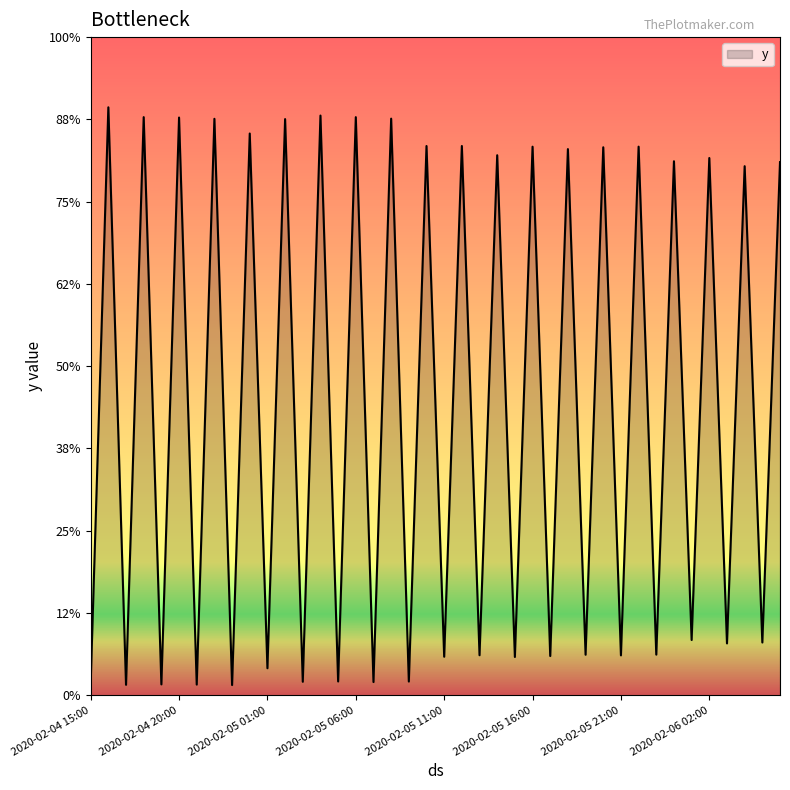

Which category has the highest value across all series?

2020-02-04 16:00